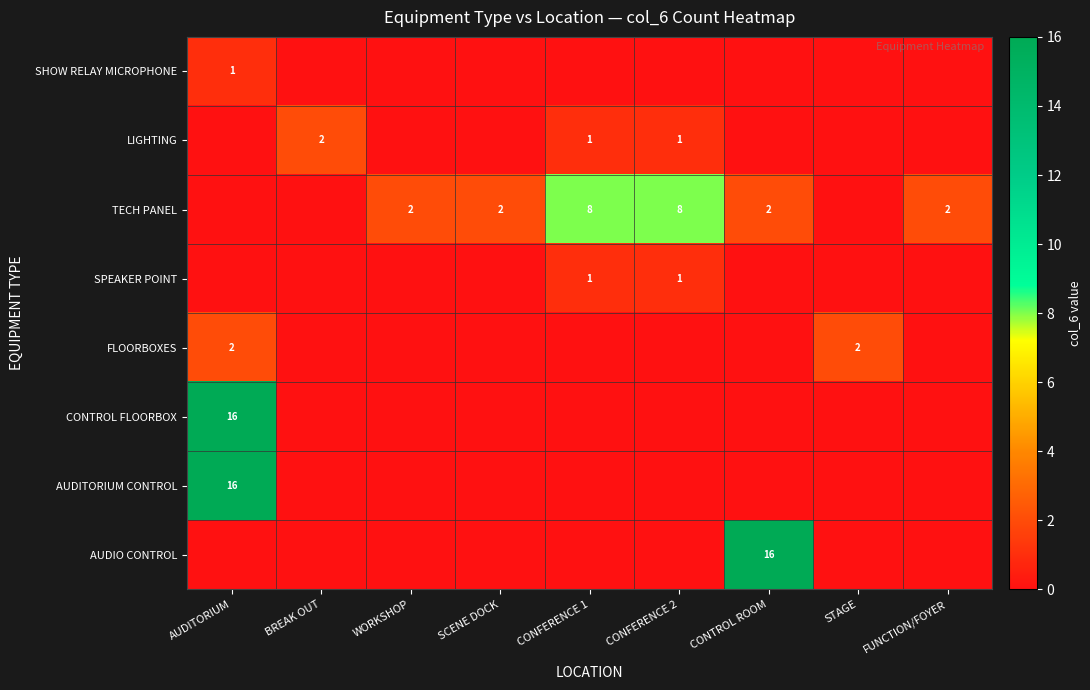

Is it true that AUDIO CONTROL equals 16 at CONTROL ROOM?

True